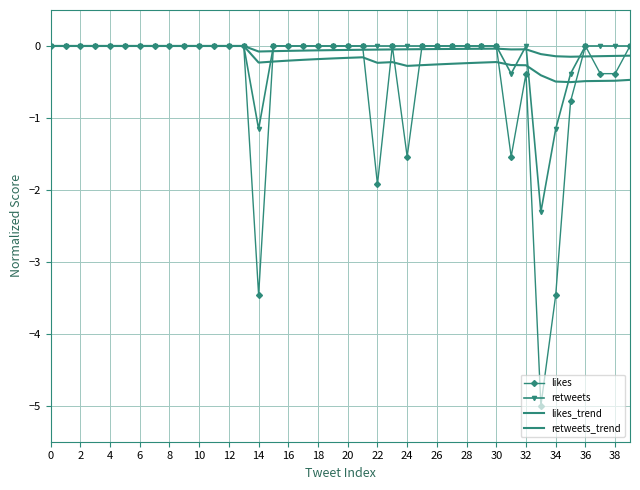

What is the label of the 16th point from the right?

24